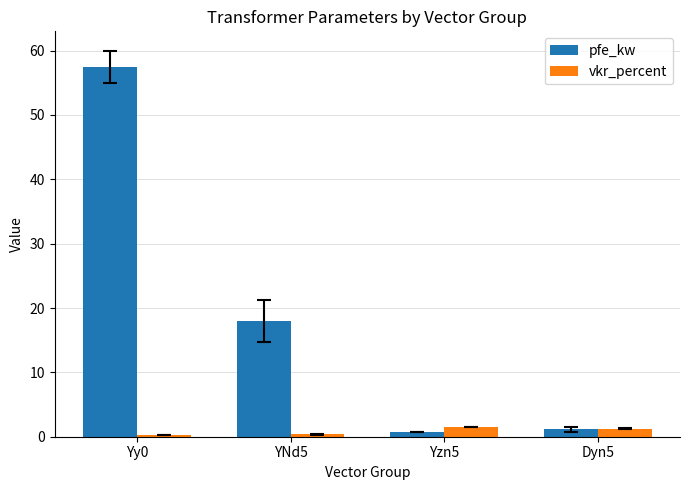

List the series in order of their overall mean, lowest first.

vkr_percent, pfe_kw